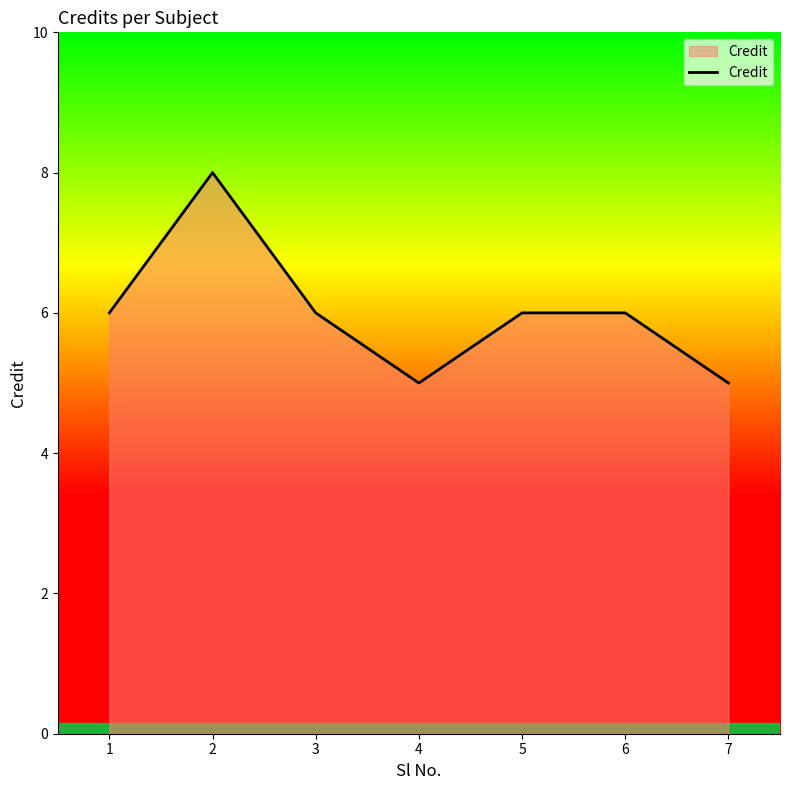

Which has a higher value, 4 or 6?

6